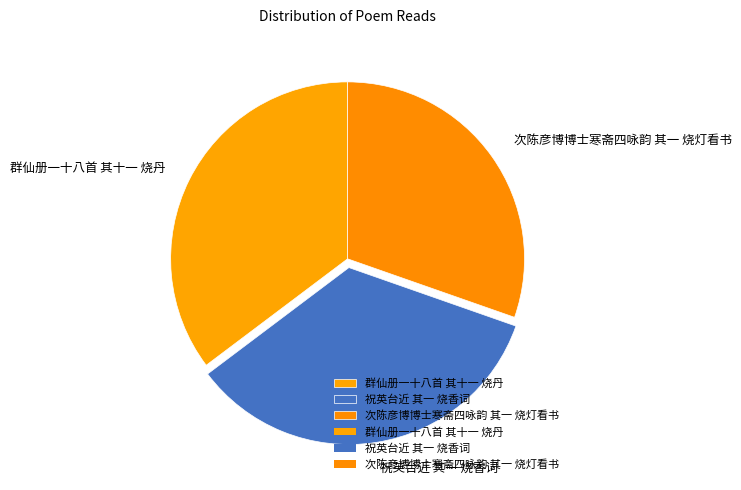

Which has a higher value, 群仙册一十八首 其十一 烧丹 or 祝英台近 其一 烧香词?

群仙册一十八首 其十一 烧丹